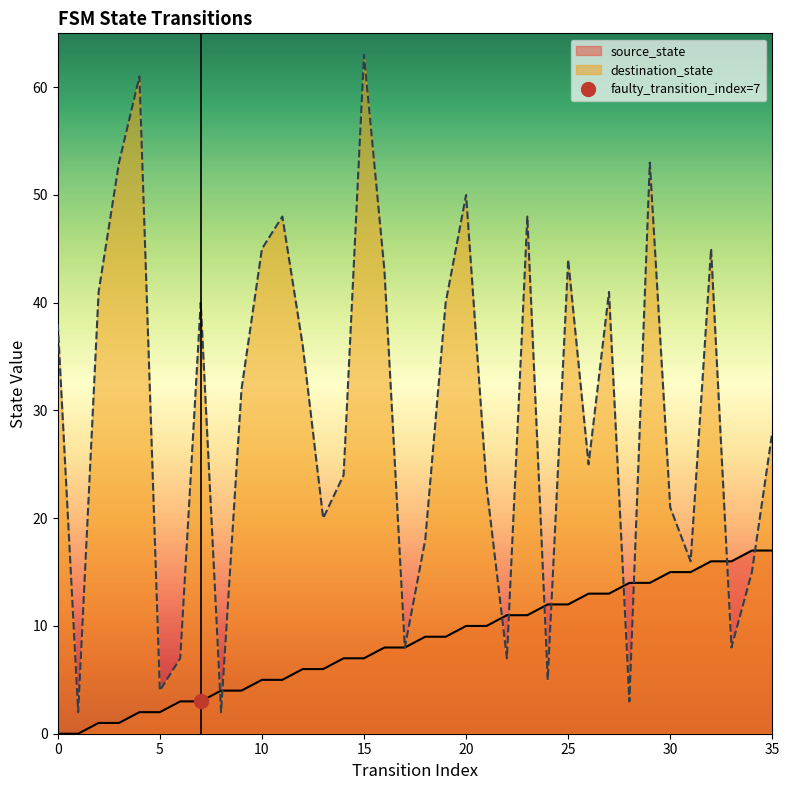

Is it true that destination_state equals 31 at 23?

False